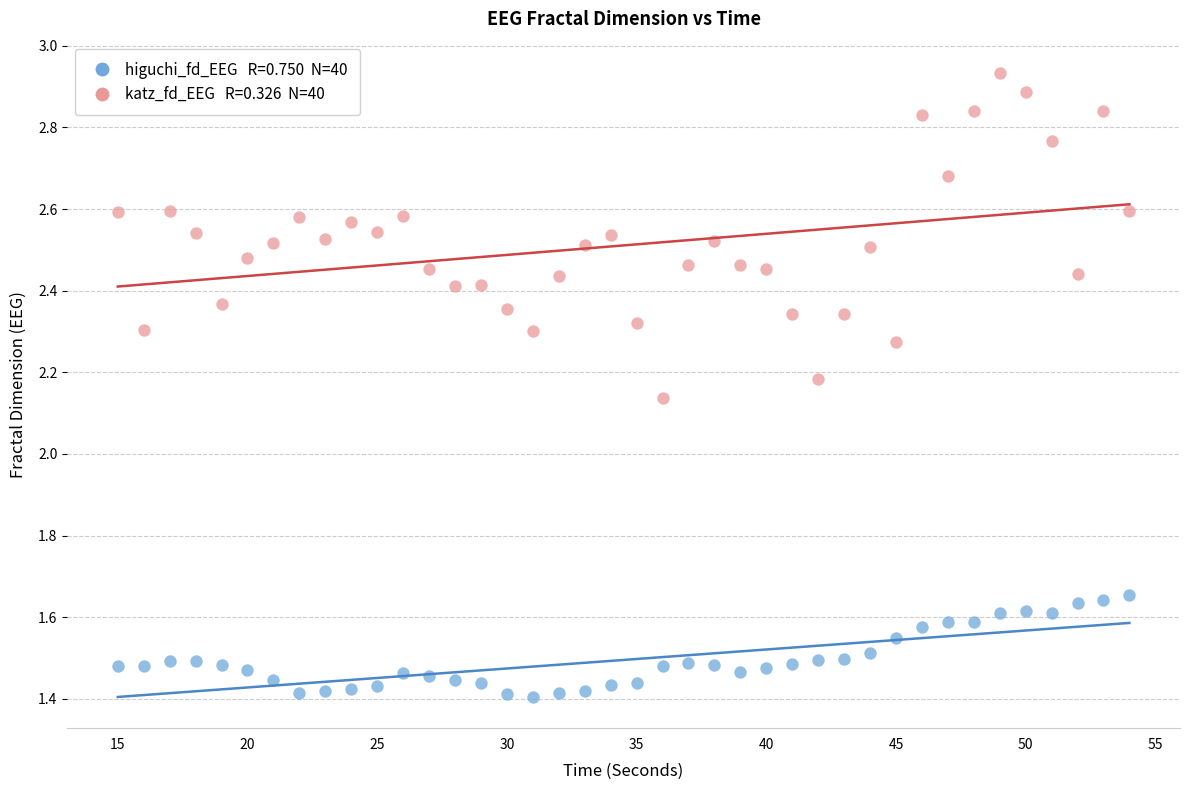

Across all data points, what is the range of X values (max minus min)?

39.0